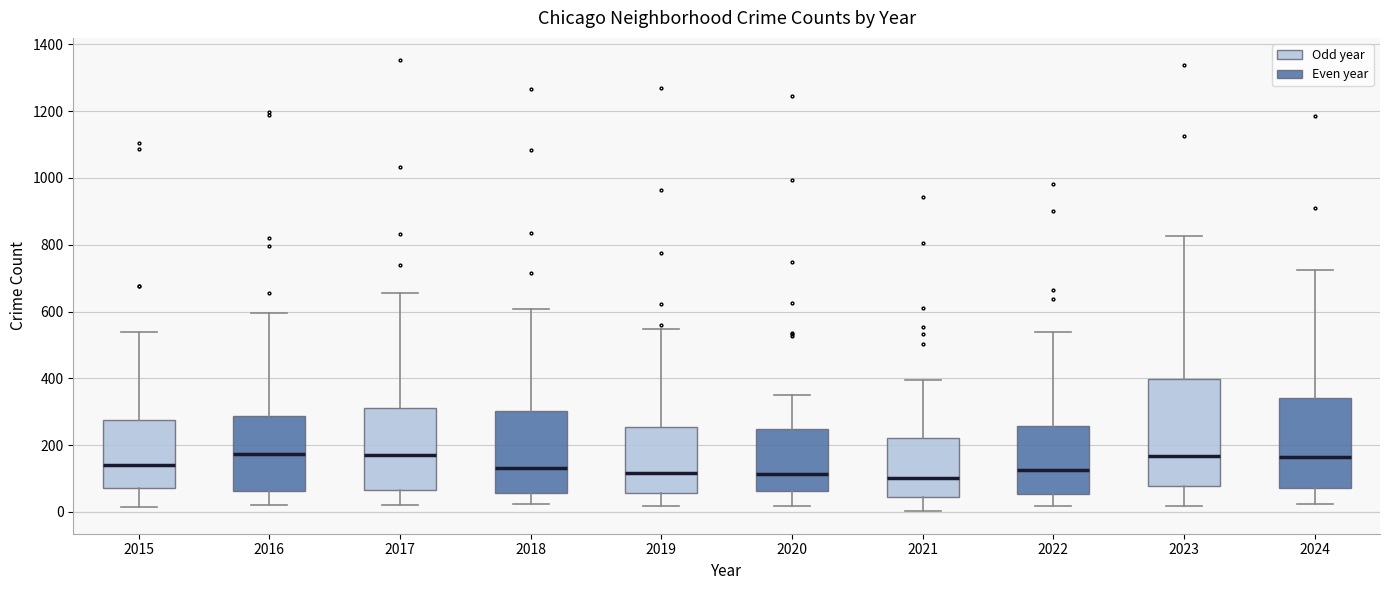

Where does the lower whisker of the box at x = 2024 end on the y-axis? The values are not printed on the chart, so give them approximately, as read against the axis.

20